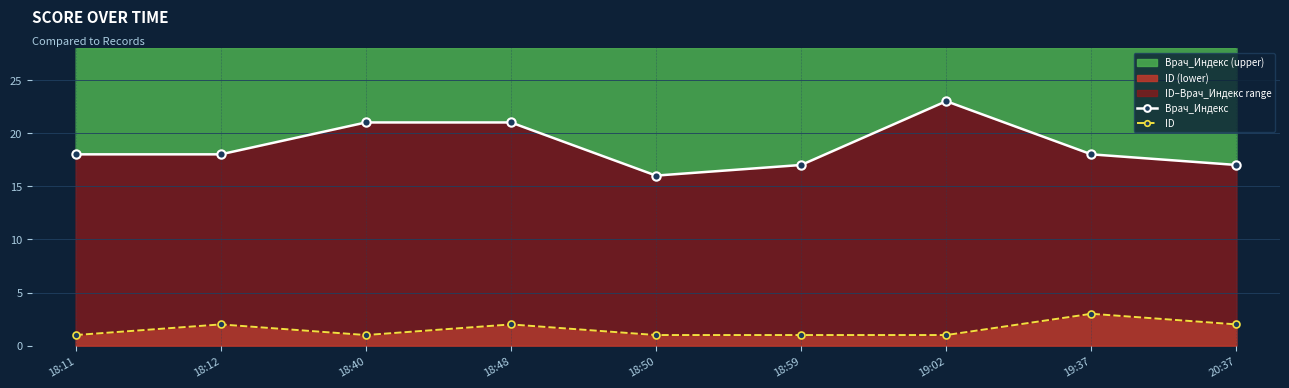

At which category does ID reach its first local peak?

18:12